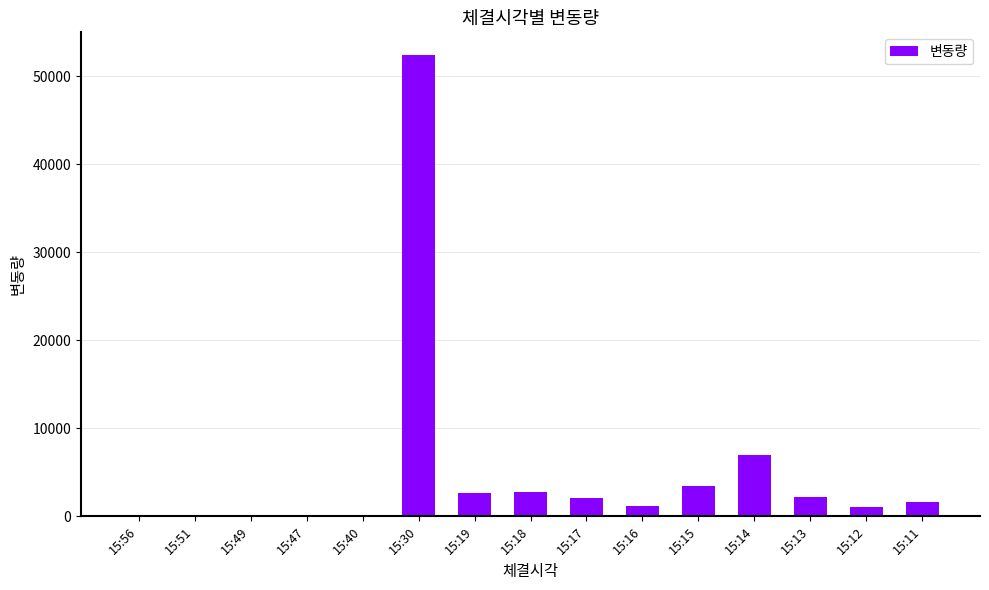

Does the chart contain stacked bars?

No